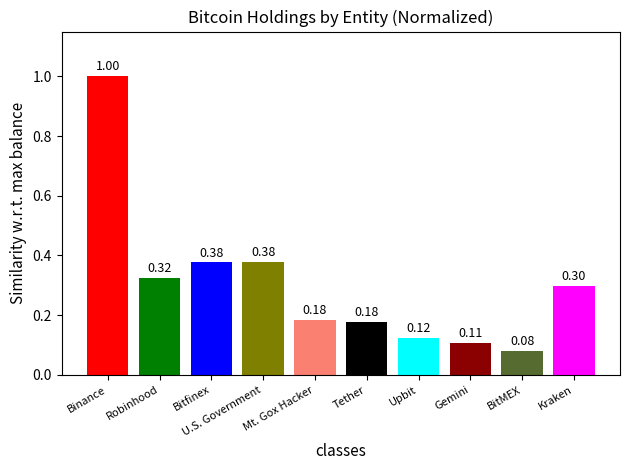

Which has a higher value, Robinhood or U.S. Government?

U.S. Government